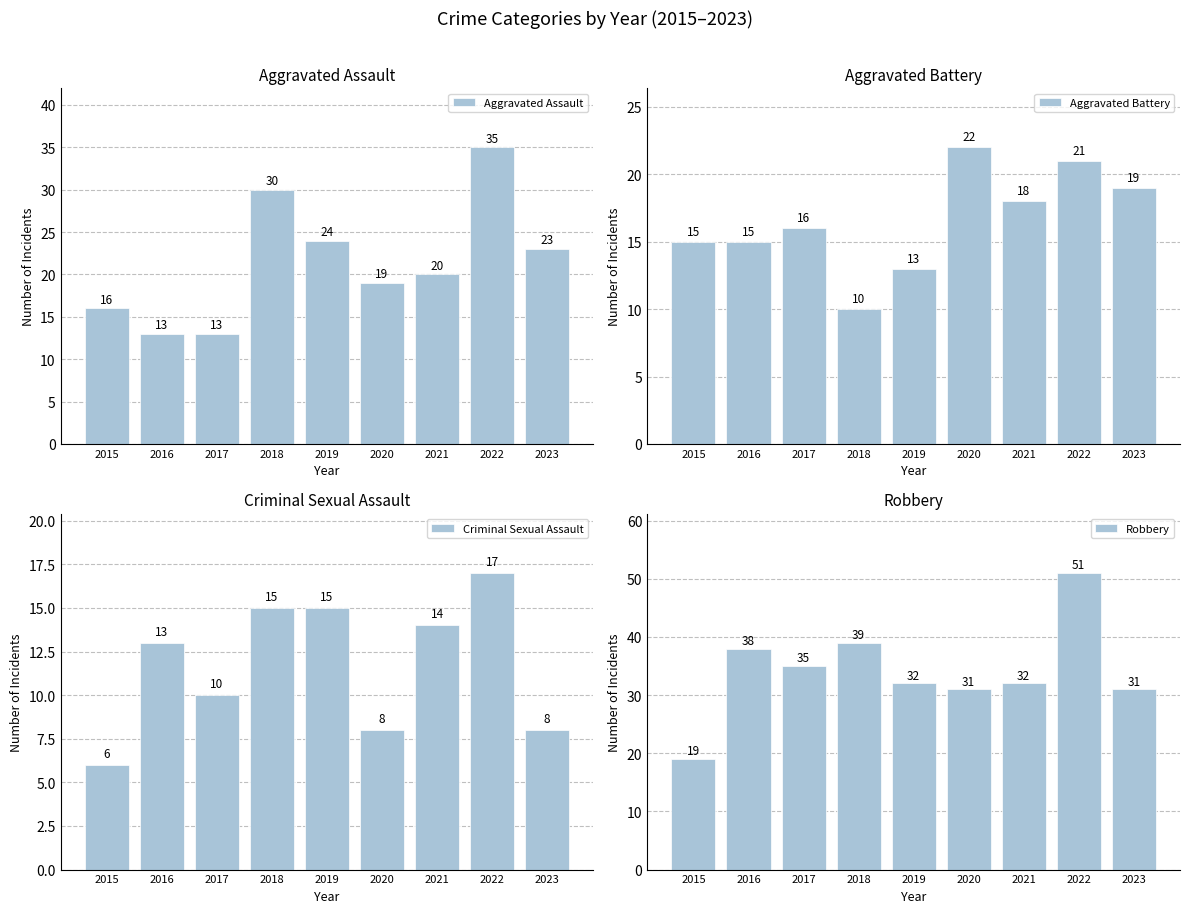

Is it true that Robbery equals 31 at 2023?

True